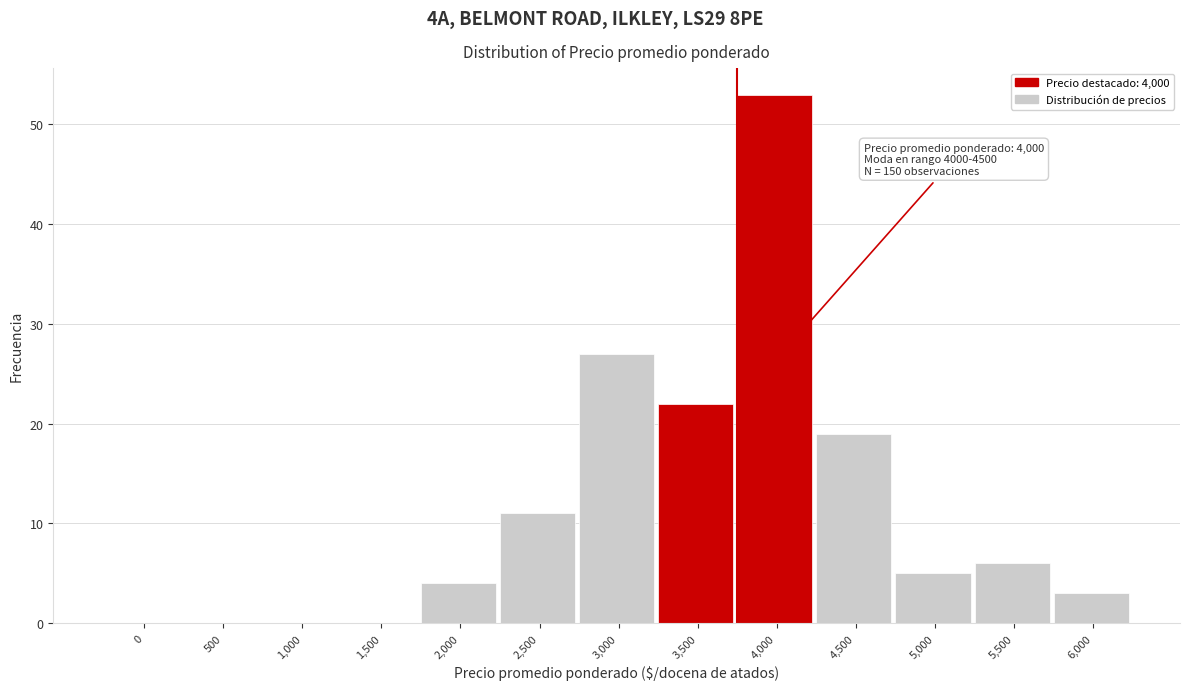

Reading left to right, what are all the values shown in this chart?

0=0	500=0	1,000=0	1,500=0	2,000=4	2,500=11	3,000=27	3,500=22	4,000=53	4,500=19	5,000=5	5,500=6	6,000=3